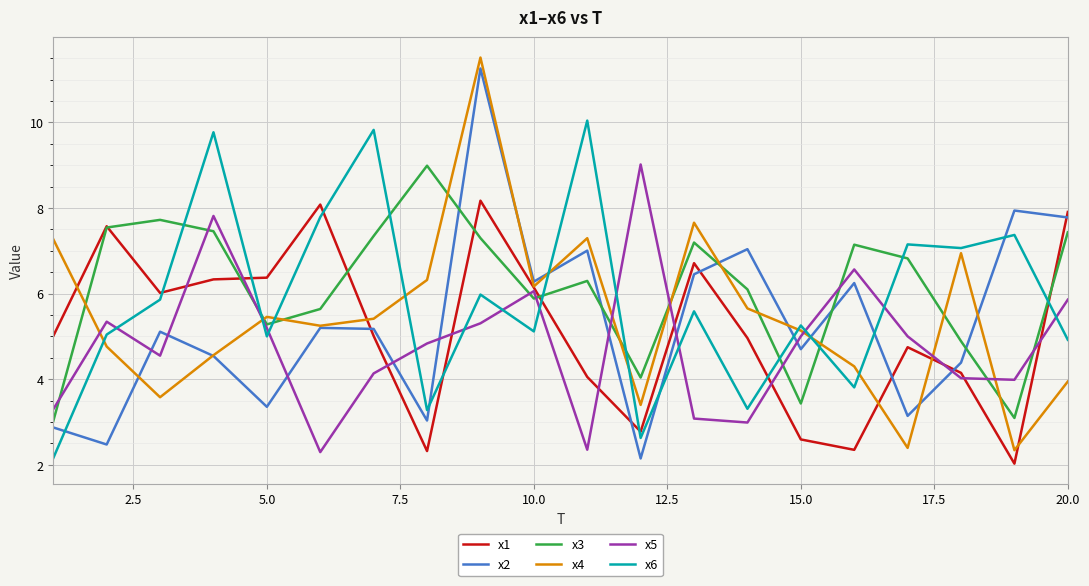

At how many categories does at least one series exceed 5?

20